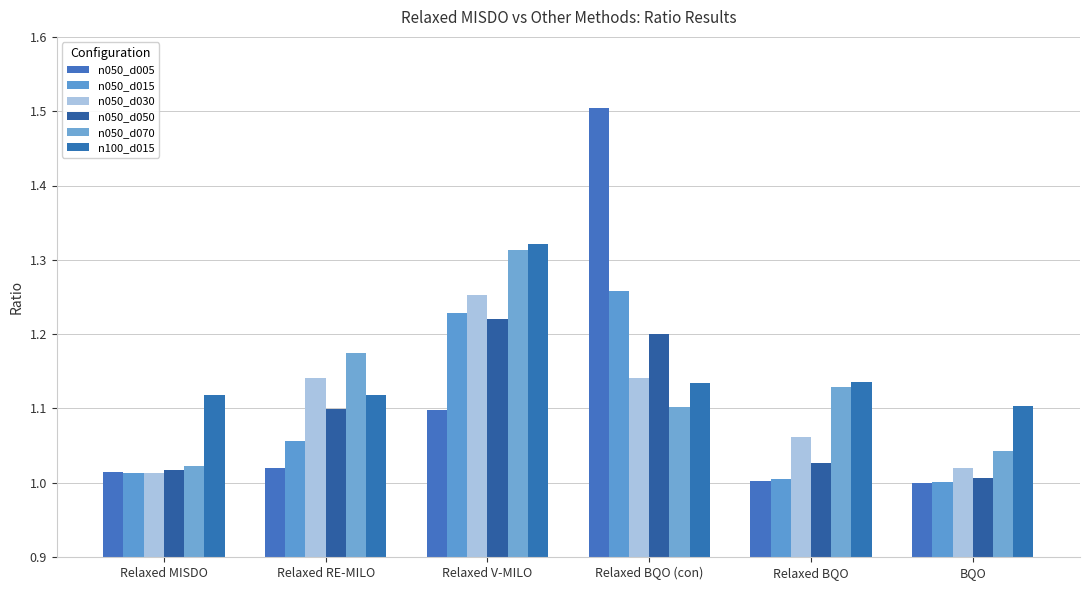

What is the highest value of the n050_d005 series?

1.5